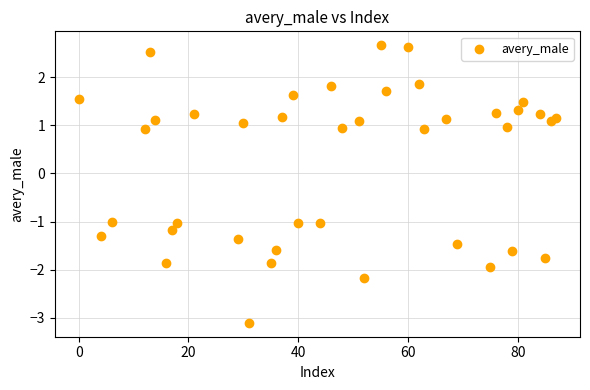

What is the range of X values (max minus min)?

87.0